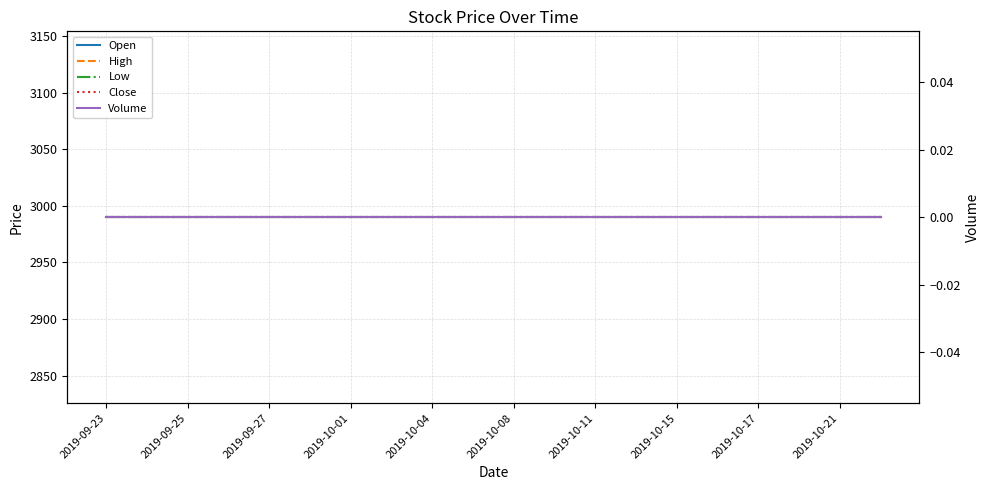

What is the label of the 3rd point from the left?

2019-09-25